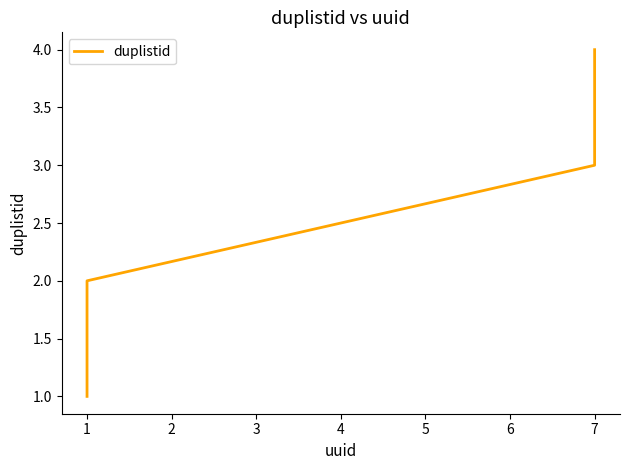

What value does the data have at 1?

1